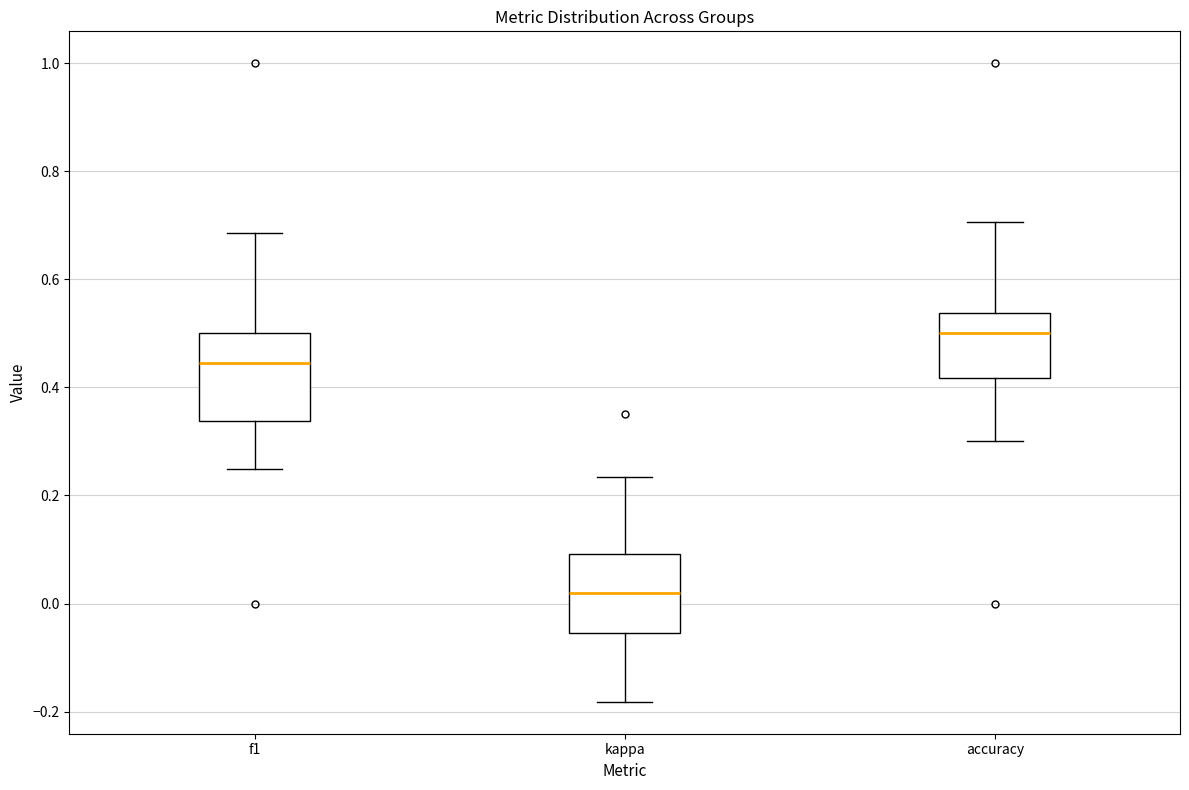

Which box has the highest median line?

accuracy